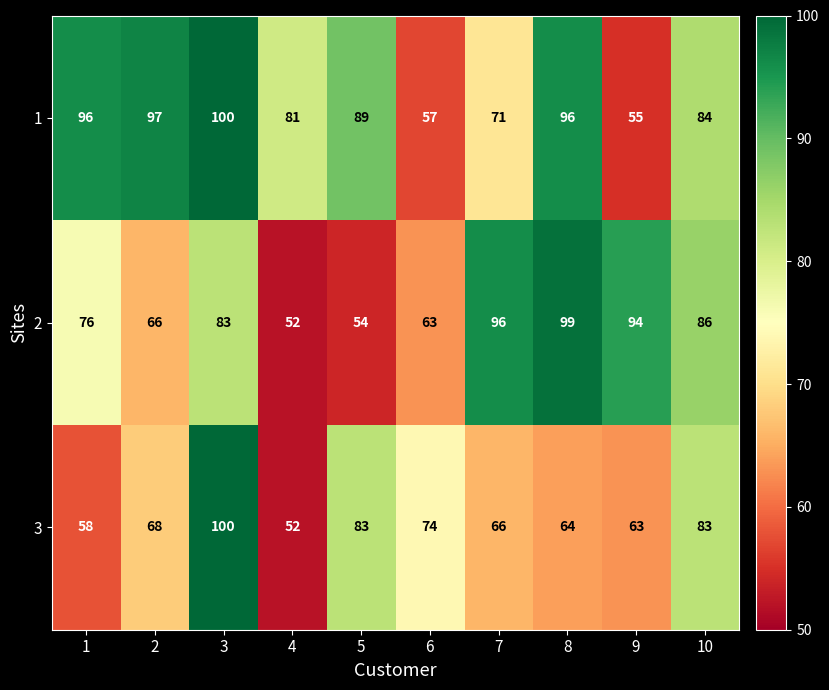

Reading left to right, list all the values displayed in this chart.

1: 1=96	2=97	3=100	4=81	5=89	6=57	7=71	8=96	9=55	10=84
2: 1=76	2=66	3=83	4=52	5=54	6=63	7=96	8=99	9=94	10=86
3: 1=58	2=68	3=100	4=52	5=83	6=74	7=66	8=64	9=63	10=83